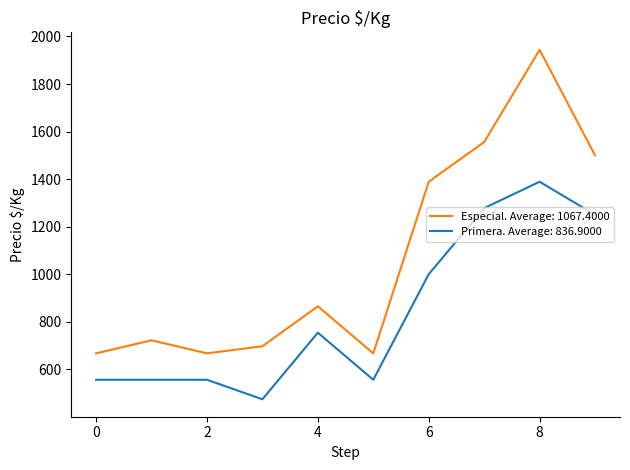

Which series has the largest range (max minus min)?

Especial. Average: 1067.4000